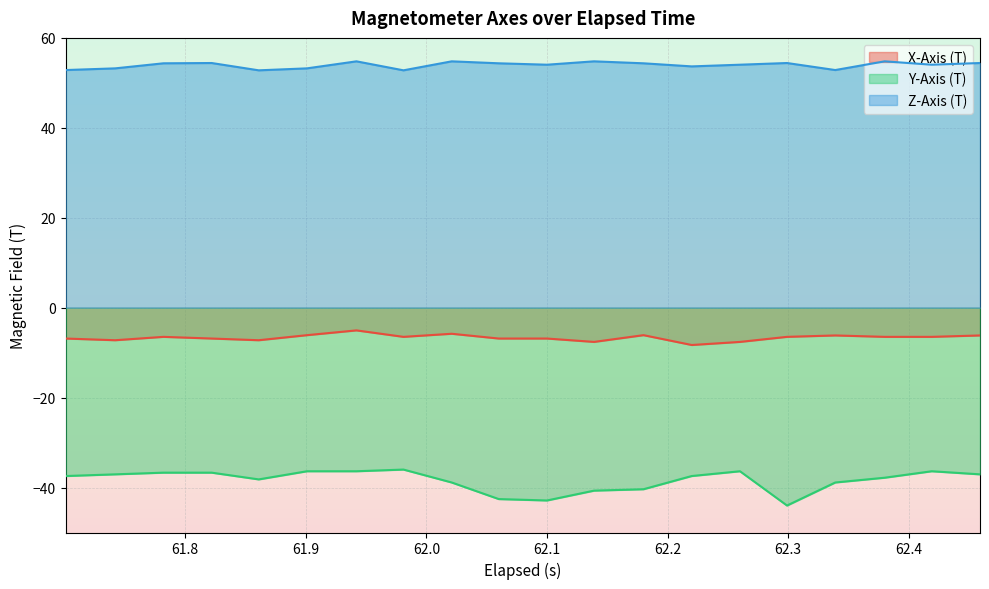

Which series has the largest total across all categories?

Z-Axis (T)